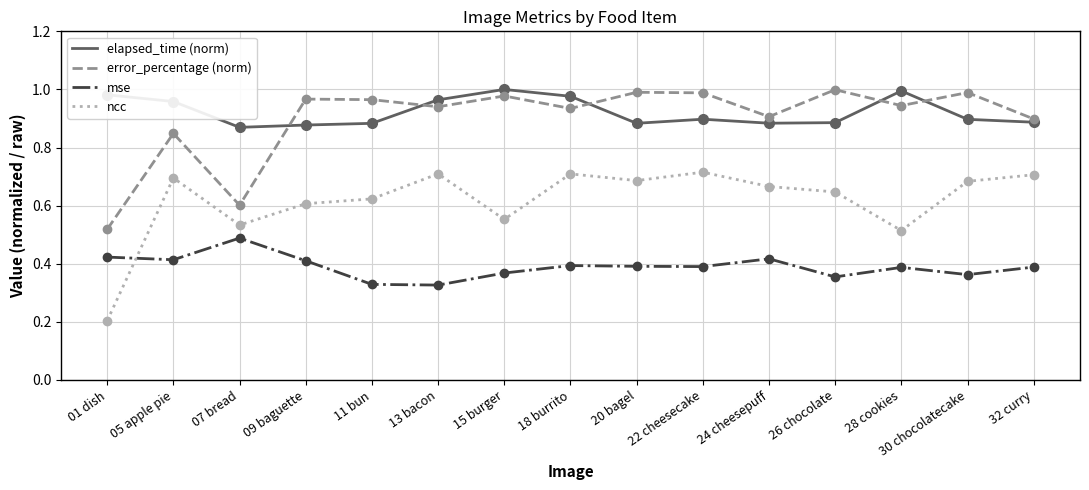

True or false: error_percentage (norm) has a value of 1.0 at 09 baguette.

True